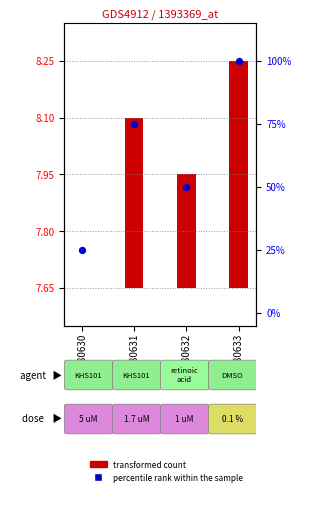

Approximately how many times larger is the value at GSM580630 compared to GSM580633?

0.2